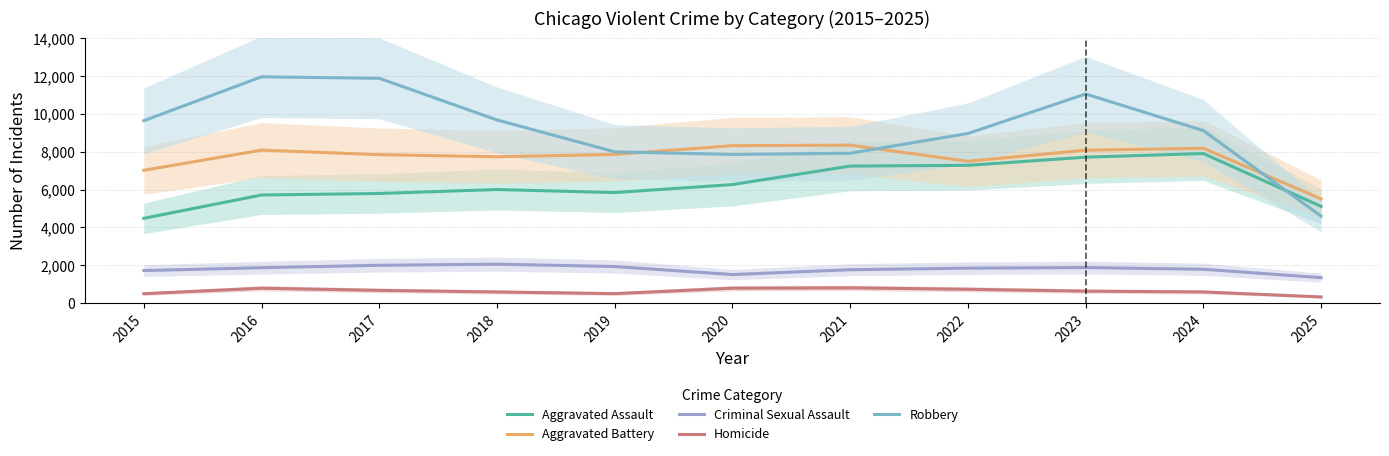

Rank the categories by Robbery value from lowest to highest.

2025, 2020, 2021, 2019, 2022, 2024, 2015, 2018, 2023, 2017, 2016